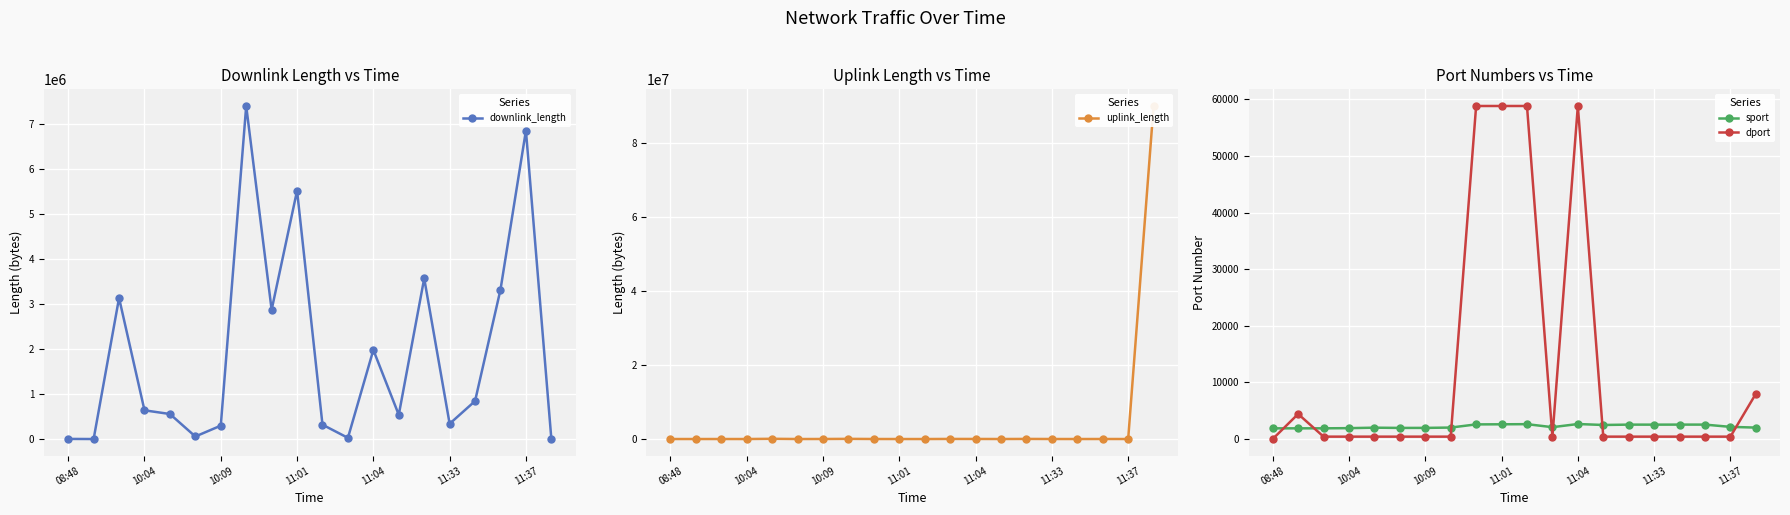

True or false: sport and dport cross at least once.

True